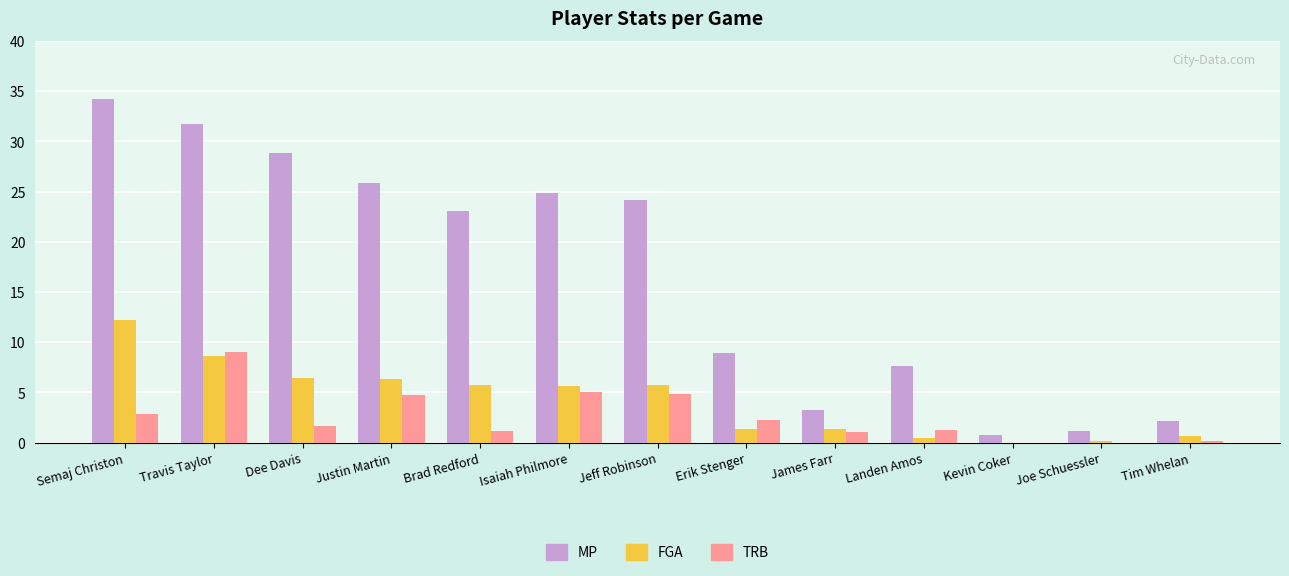

At which label is MP closest to 17?

Brad Redford